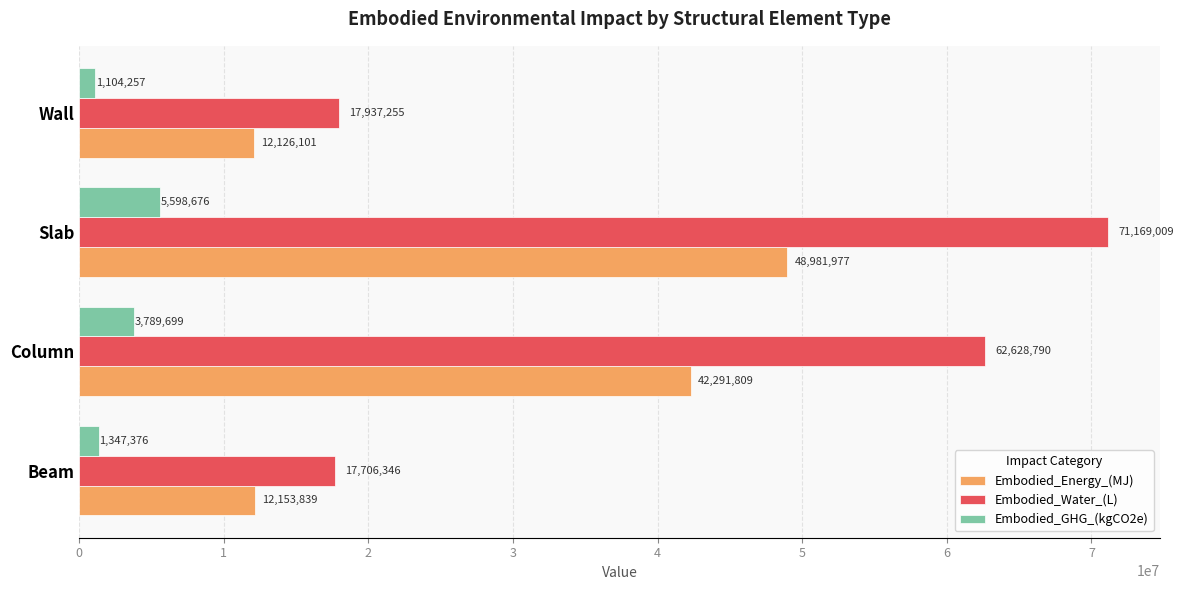

What is the difference between the second highest and minimum values in the Embodied_Water_(L) series?

44922443.8